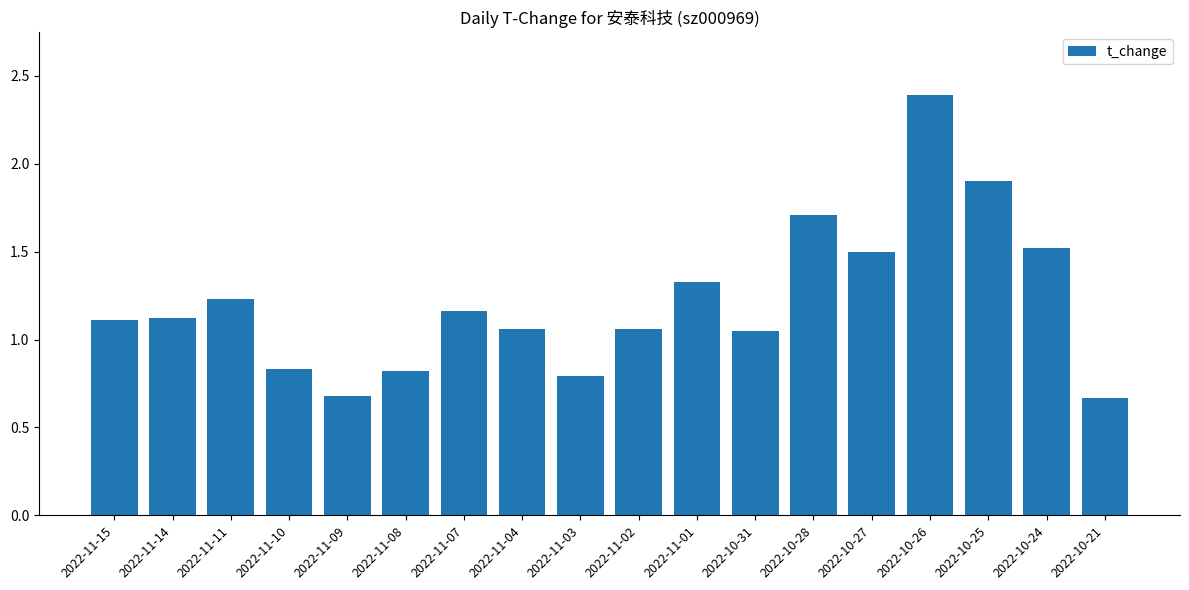

How many values exceed 1?

13